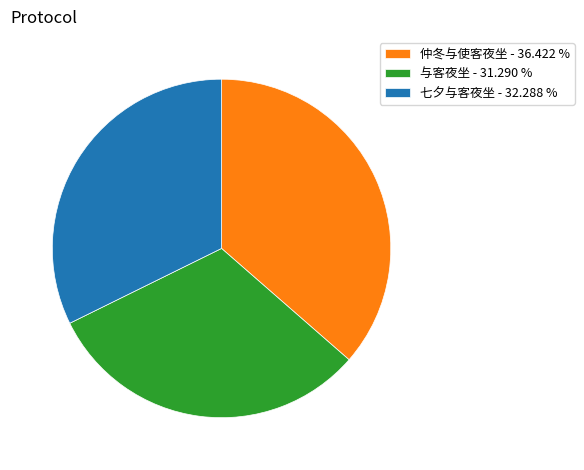

True or false: 七夕与客夜坐 accounts for 45% of the total.

False